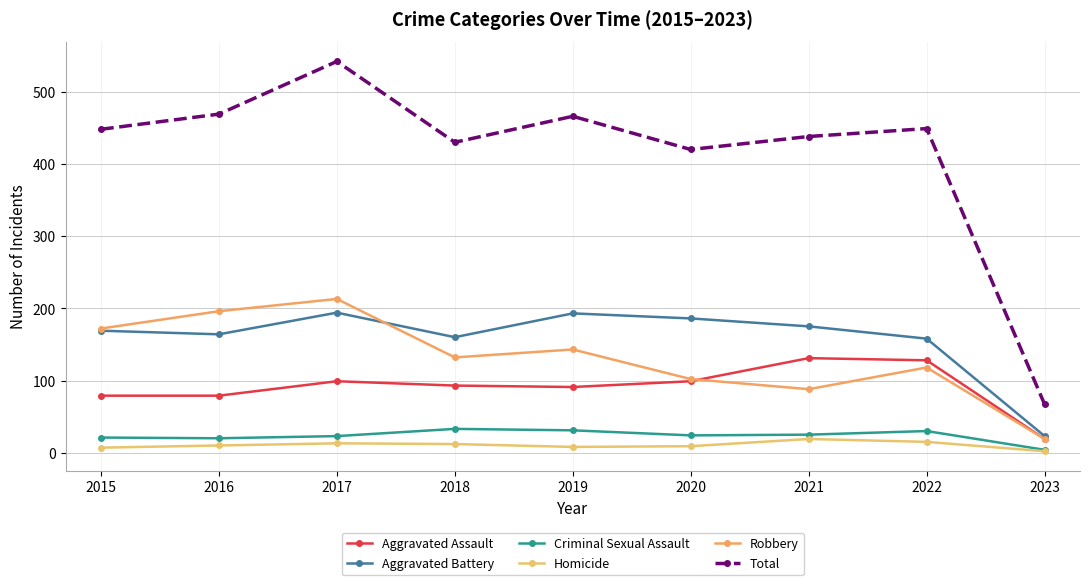

What is the difference between the maximum and minimum values in the Aggravated Battery series?

171